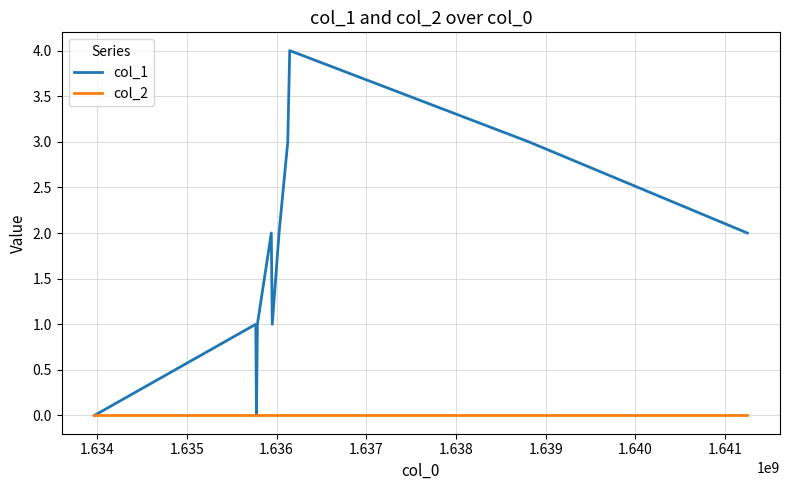

Reading right to left, transcribe all the data shown in this chart.

col_1: 2	3	4	3	2	1	2	1	0	1	0
col_2: 0	0	0	0	0	0	0	0	0	0	0